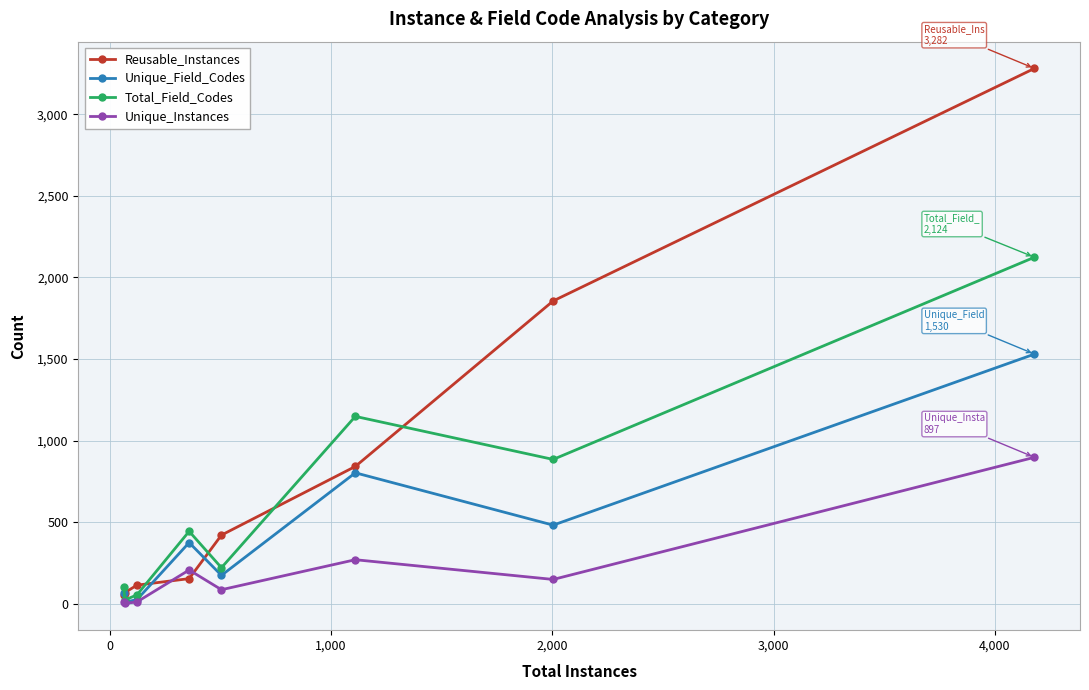

What is the maximum value for Unique_Instances?

897